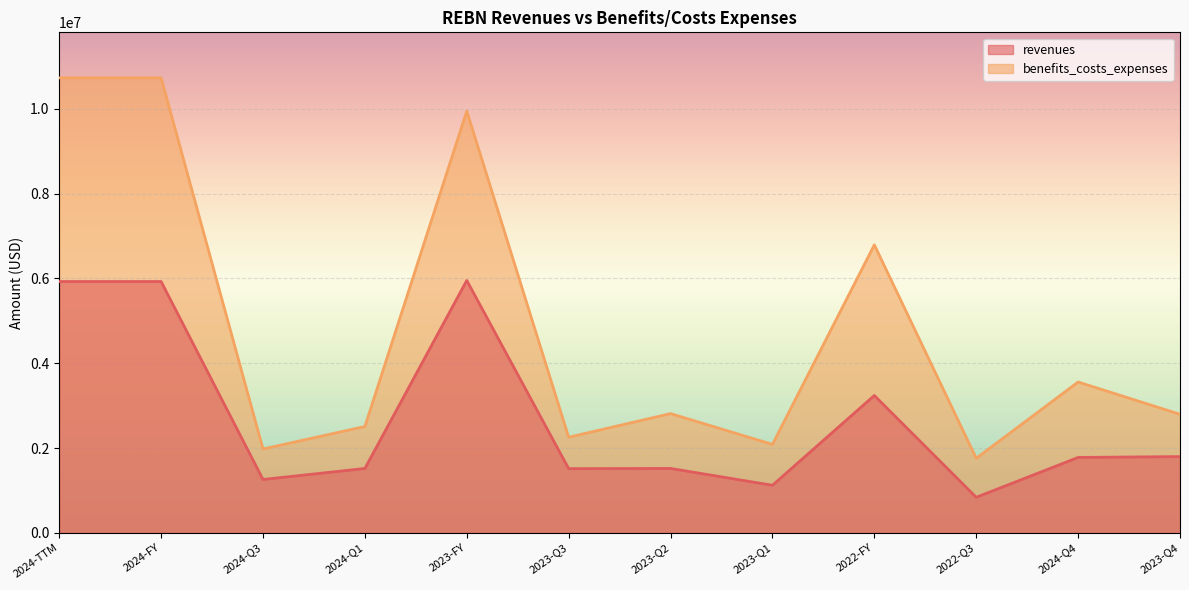

Count the number of categories in the chart.

12